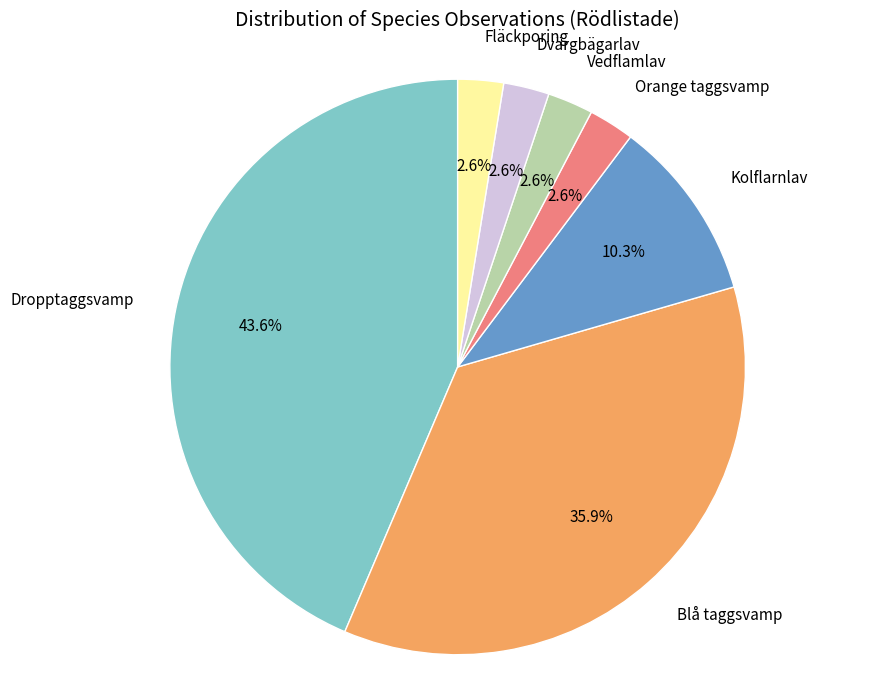

To the nearest percent, what percentage of the pie is Fläckporing?

3%